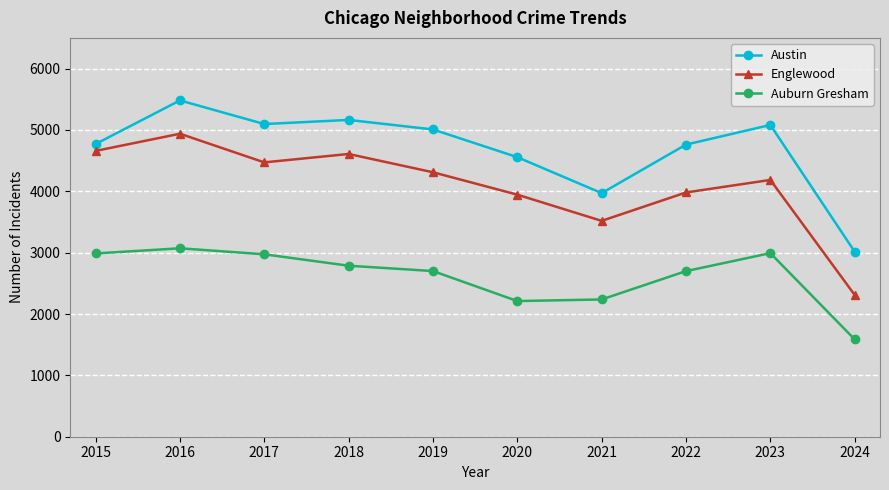

Which category has the lowest value in the Auburn Gresham series?

2024